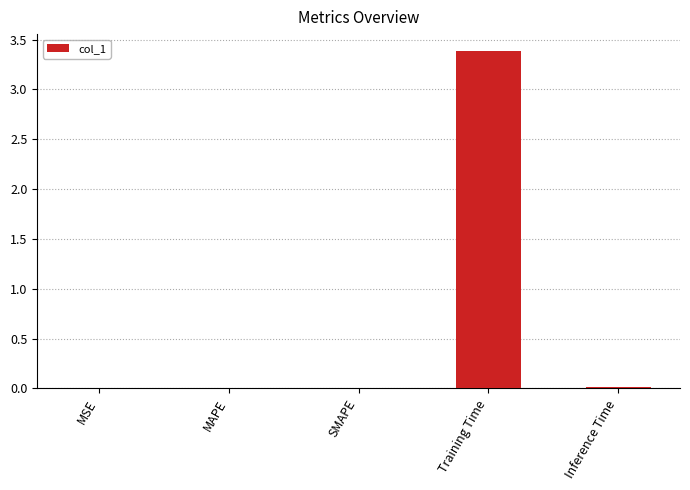

Count the number of data series in this chart.

1